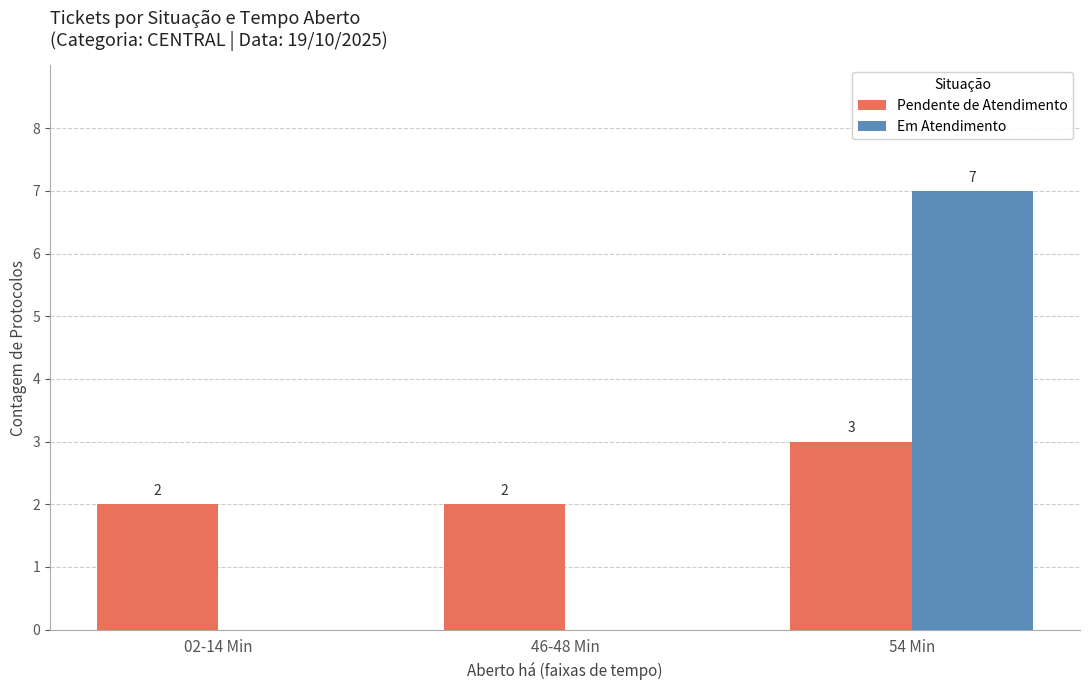

What are all the series names shown in the legend?

Pendente de Atendimento, Em Atendimento